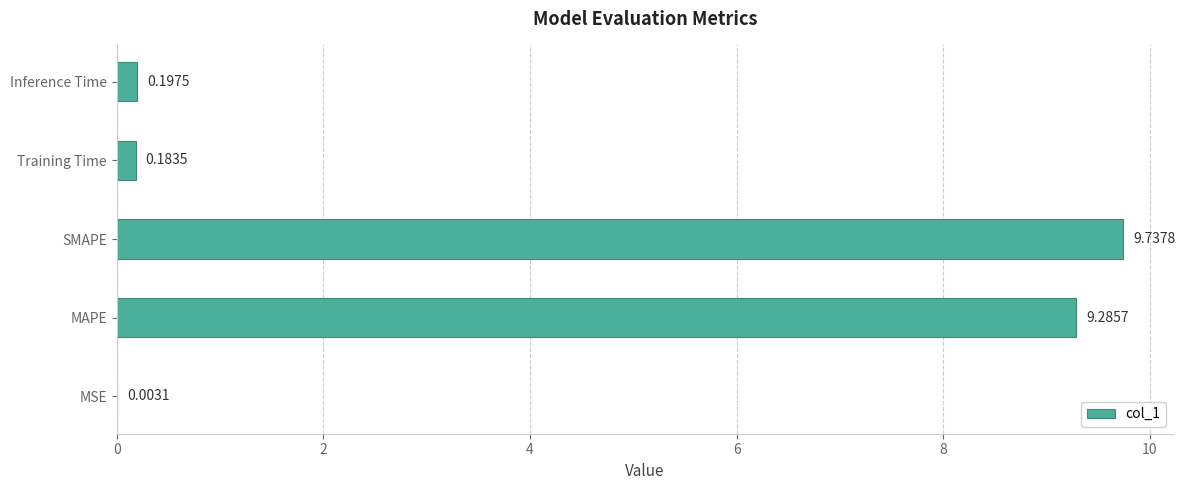

What is the sum of all values?

19.4